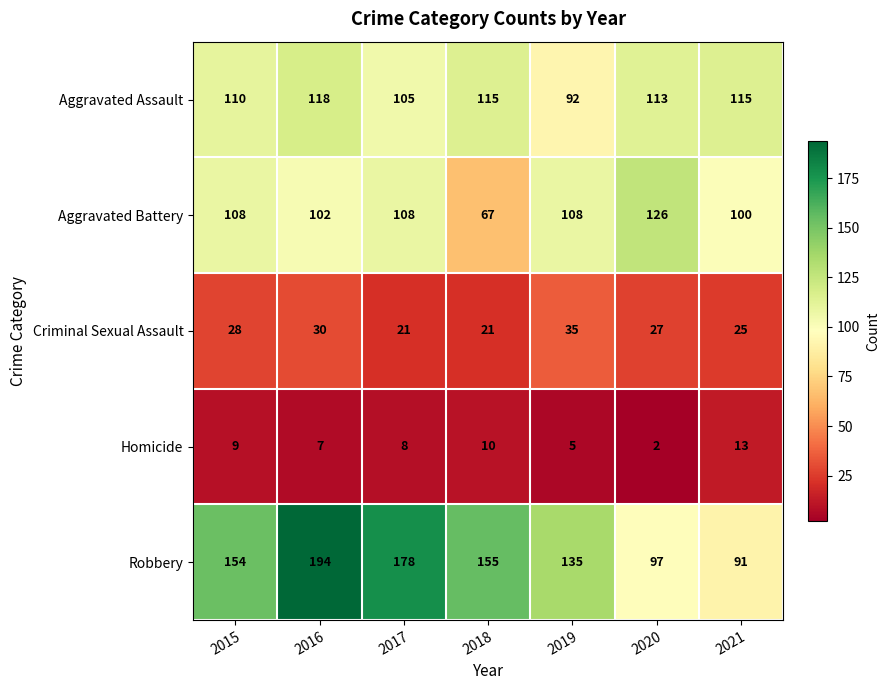

How many distinct data groups are displayed?

5